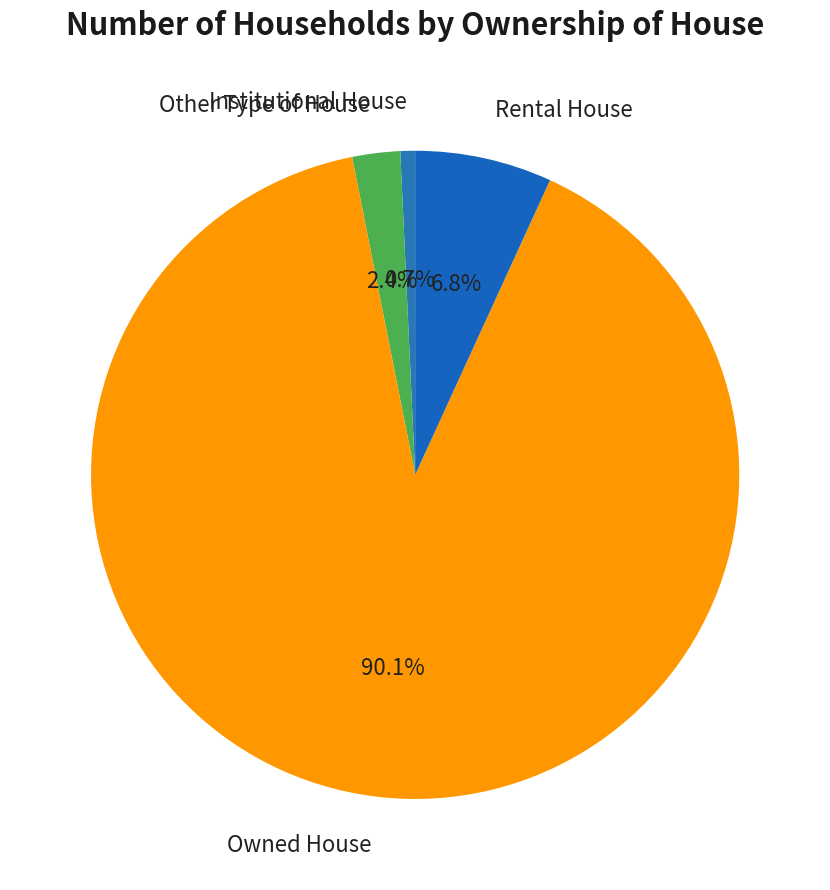

To the nearest percent, what is the combined percentage of Institutional House and Rental House?

8%